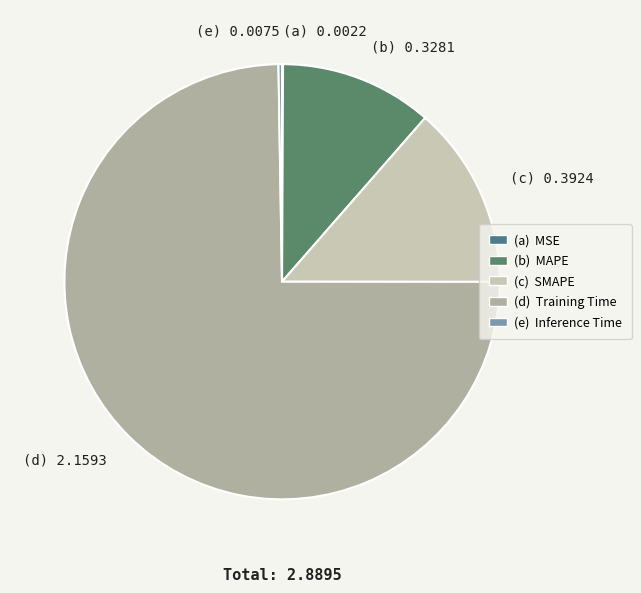

How many slices are in this pie chart?

5